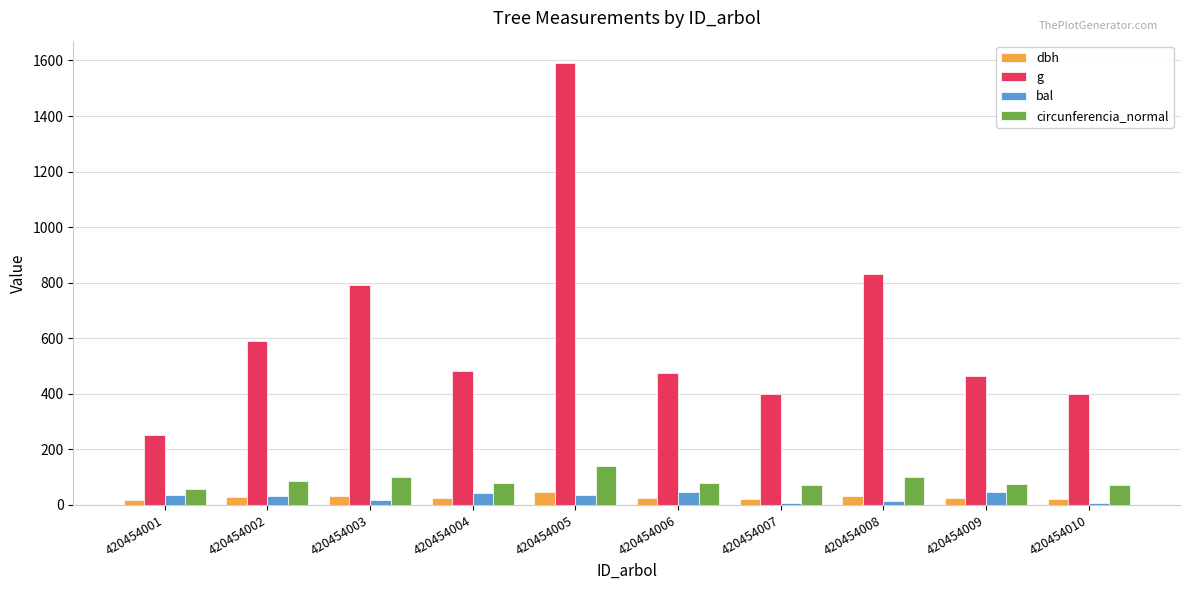

Does the chart contain stacked bars?

No